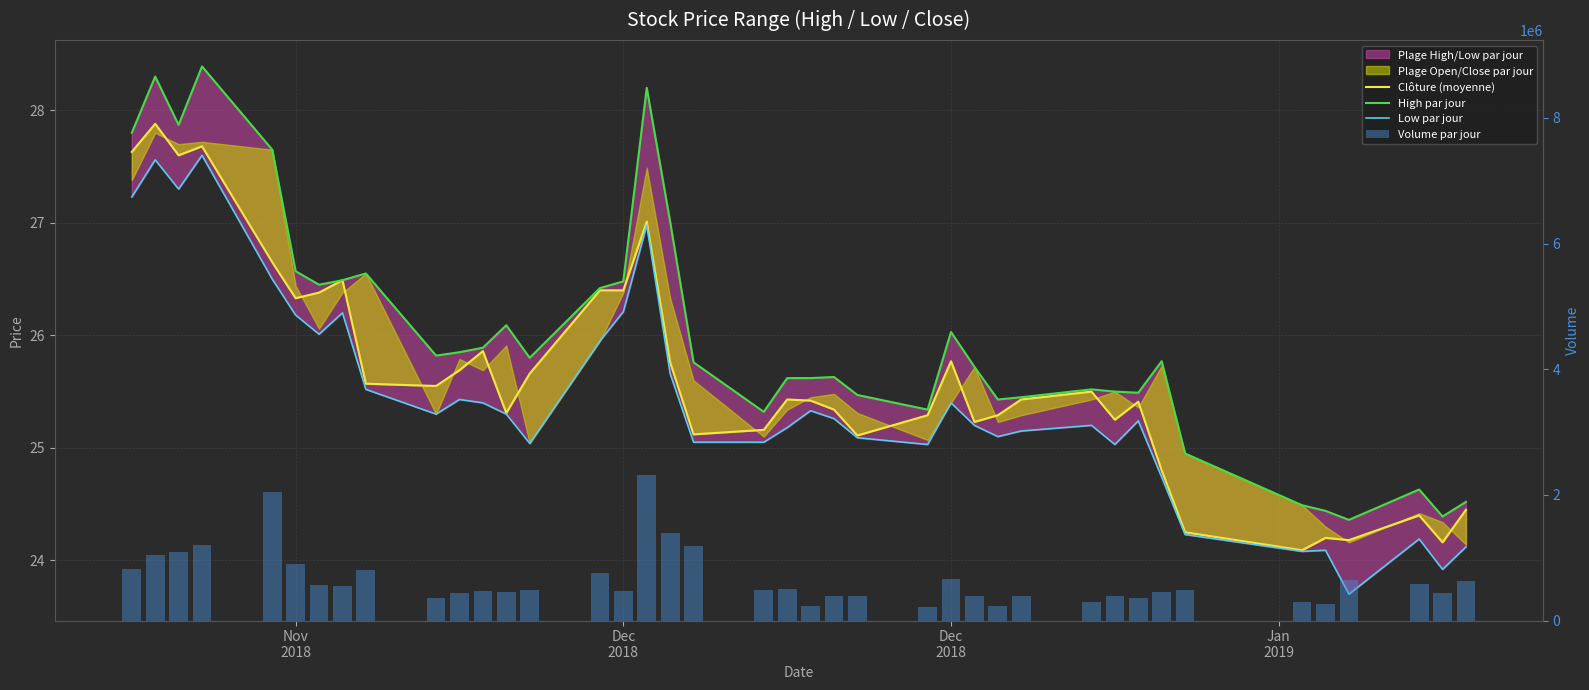

What is the label of the 39th bar from the right?

Dec
2018